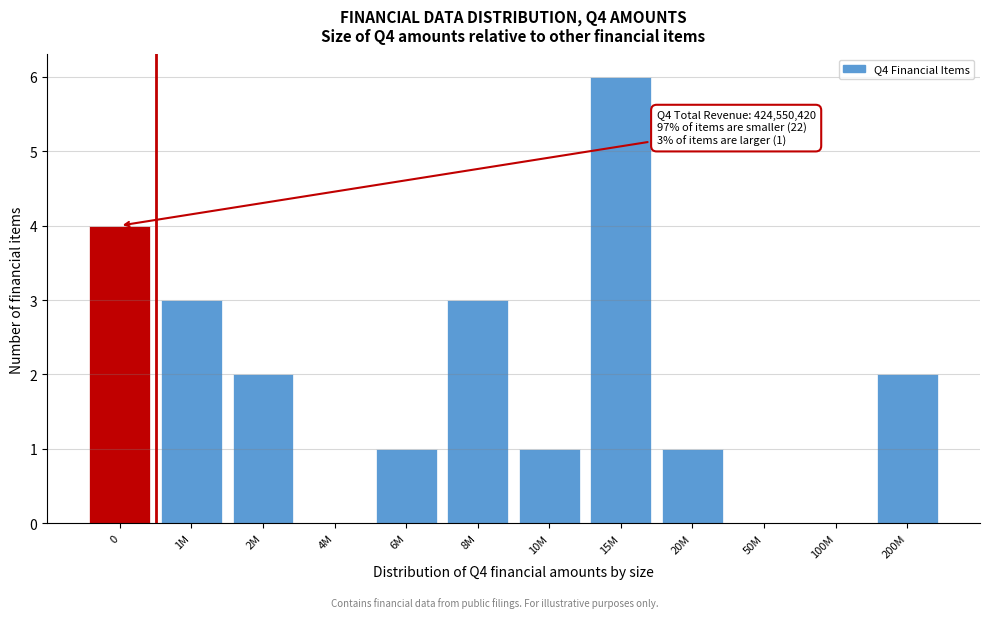

Reading left to right, what are all the values shown in this chart?

0=4	1M=3	2M=2	4M=0	6M=1	8M=3	10M=1	15M=6	20M=1	50M=0	100M=0	200M=2